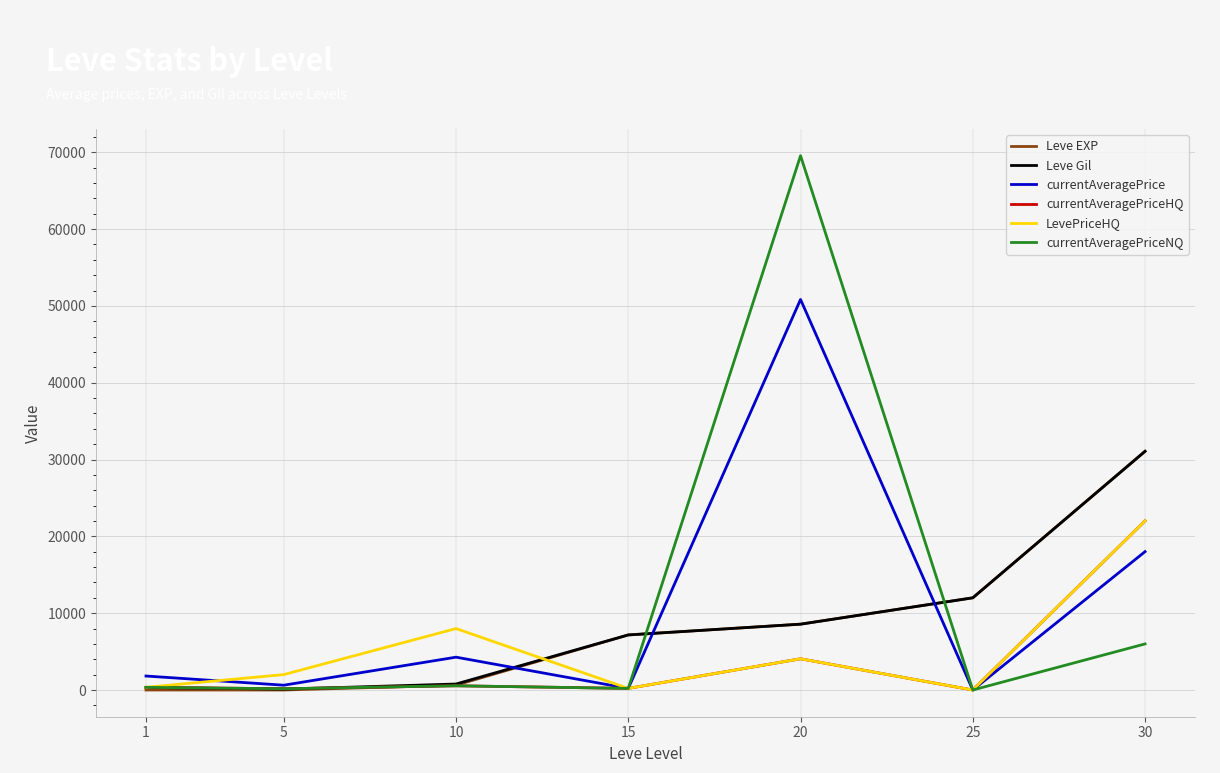

True or false: currentAveragePrice has a value of 50837 at 20.

True